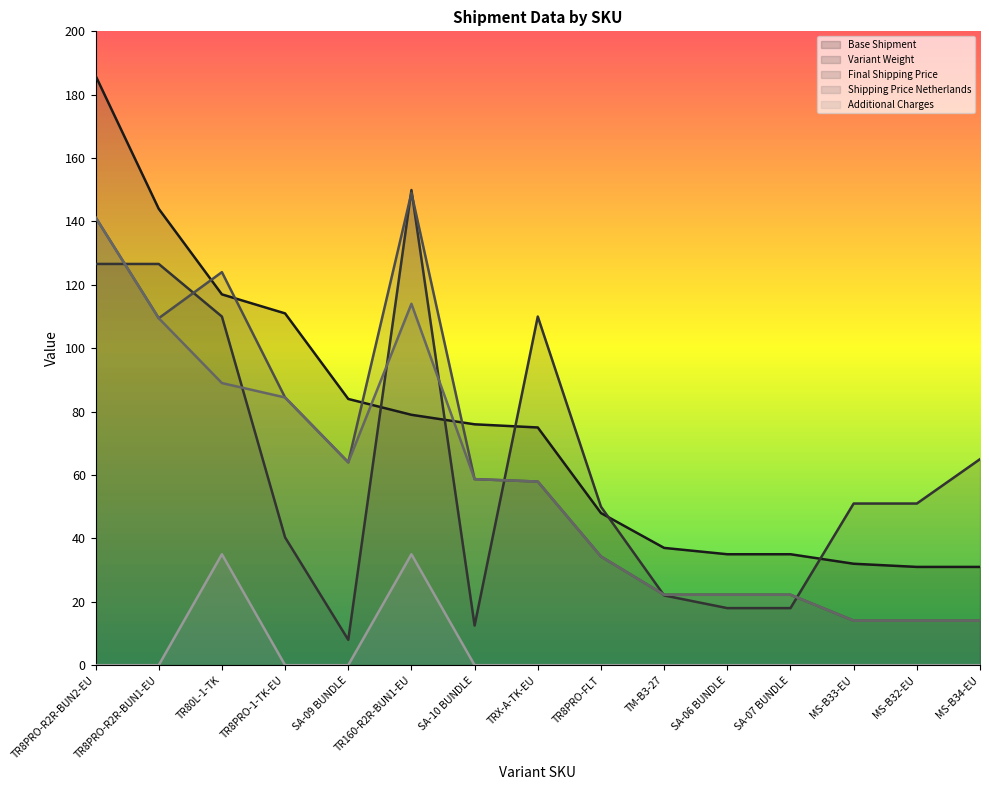

What position from the left is SA-07 BUNDLE?

12